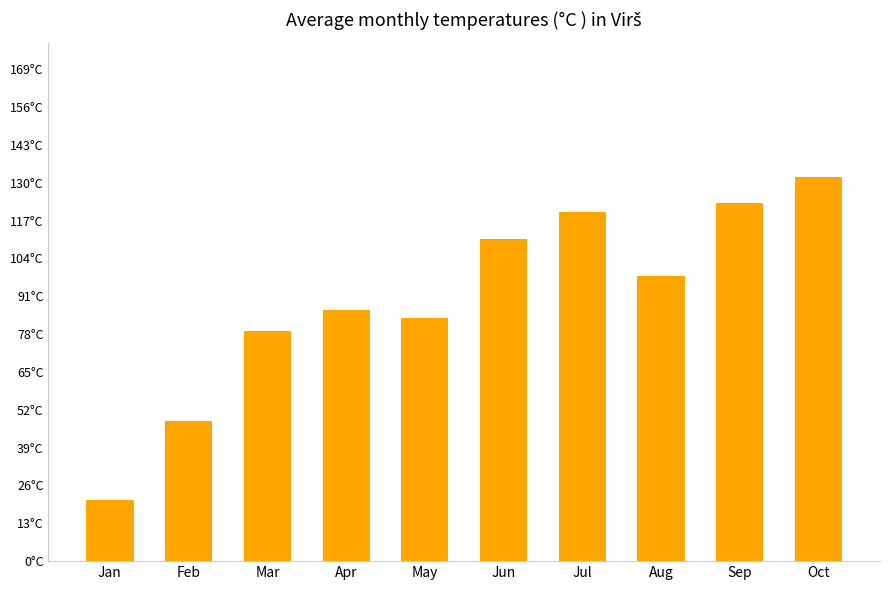

Which category has the lowest value across all series?

Jan